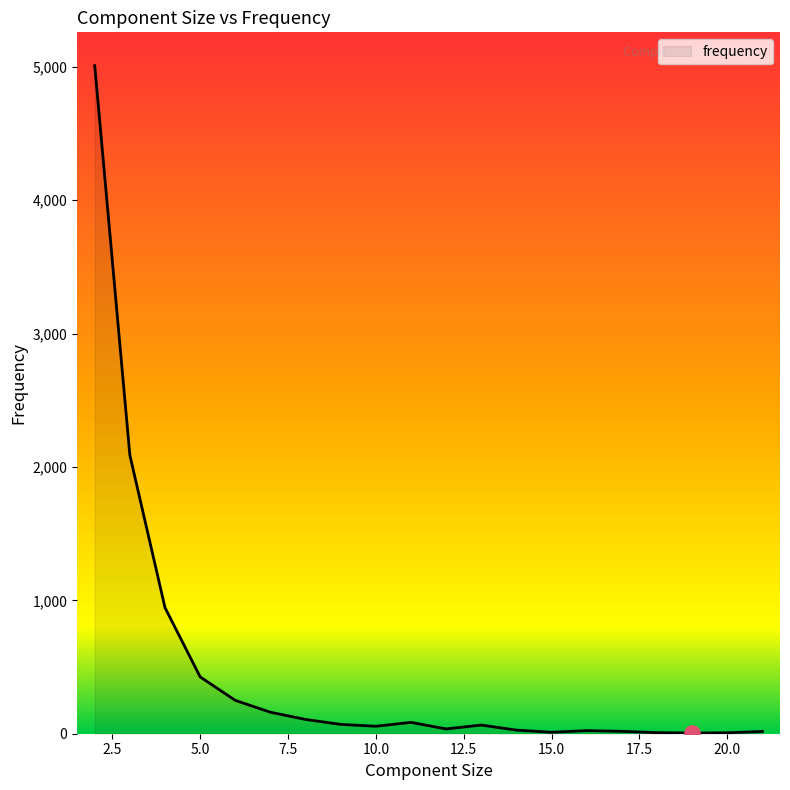

What is the maximum value shown in the chart?

5008